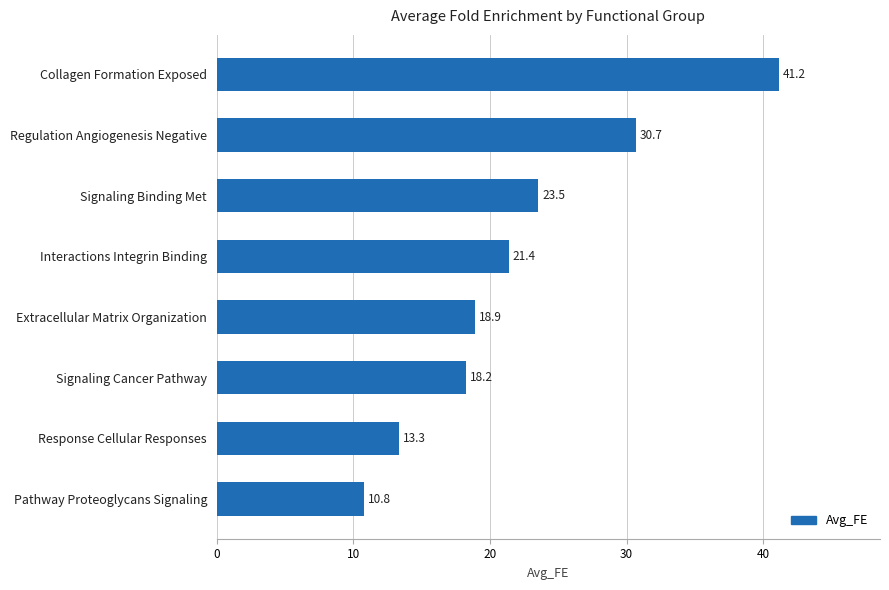

What is the sum of all values?

178.0